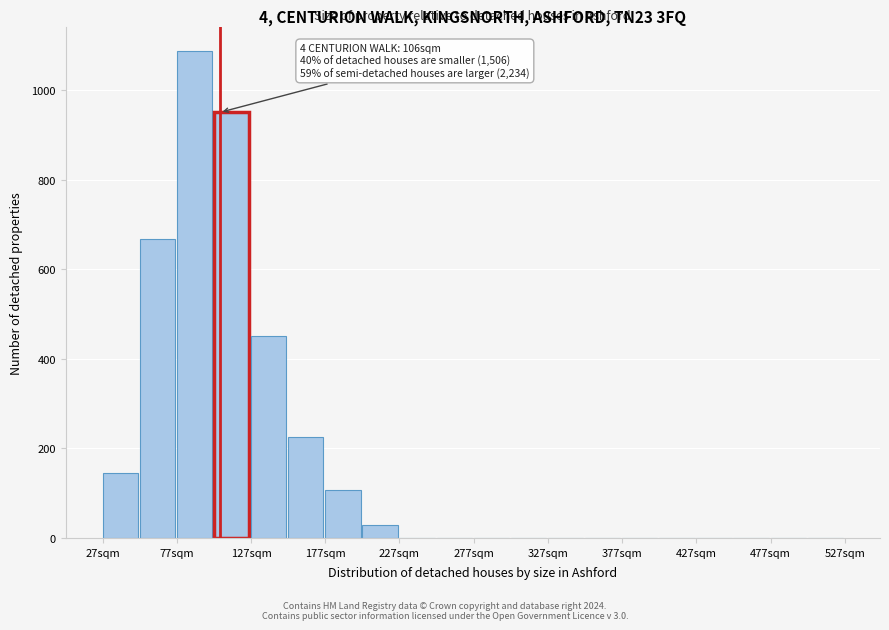

Which range on the x-axis has the tallest bar?

77 to 102